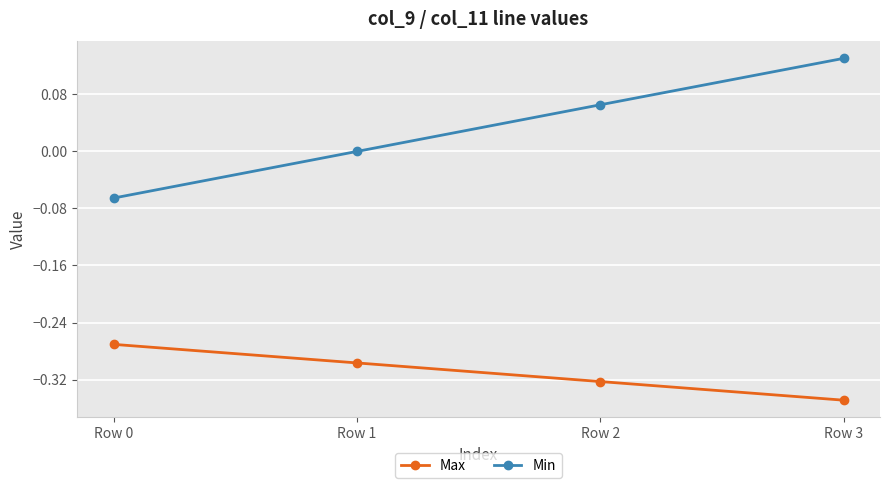

At which category is the sum across all series the highest?

Row 3